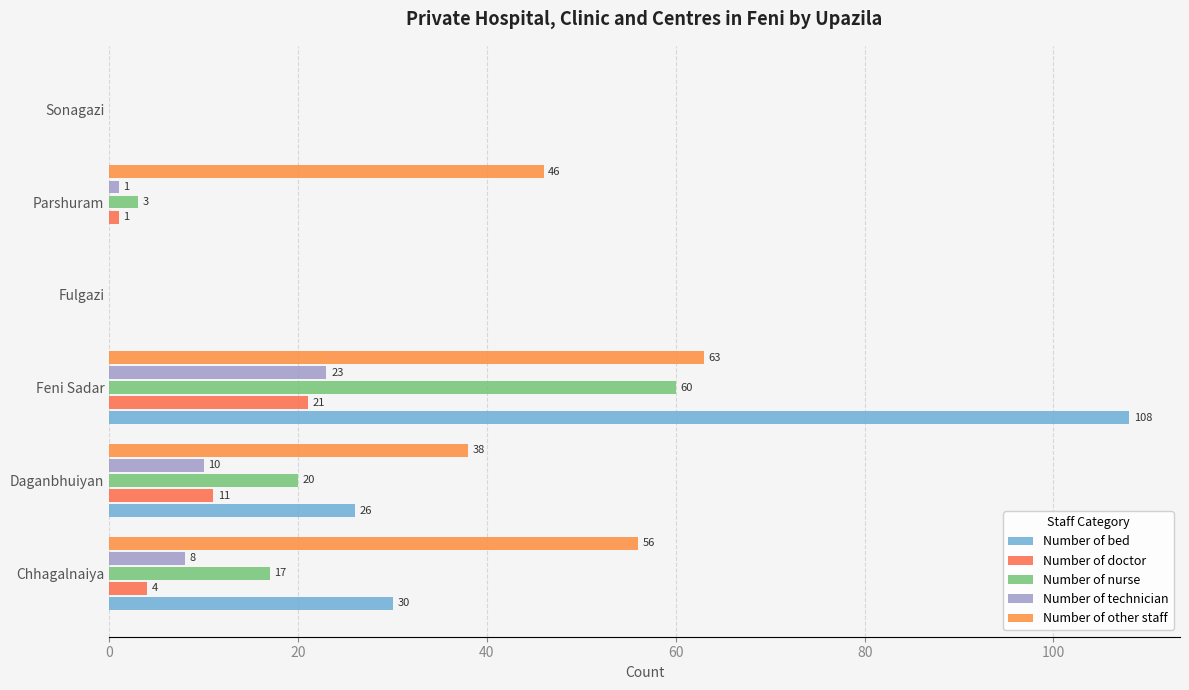

Count the Number of other staff values in the range 0 to 56.

5